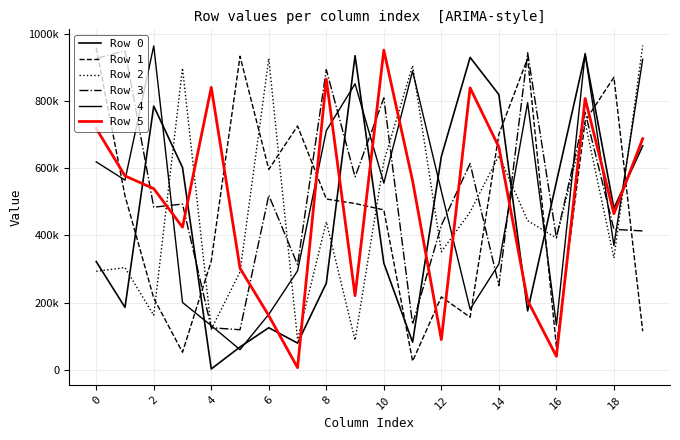

At which category is the sum across all series the highest?

17